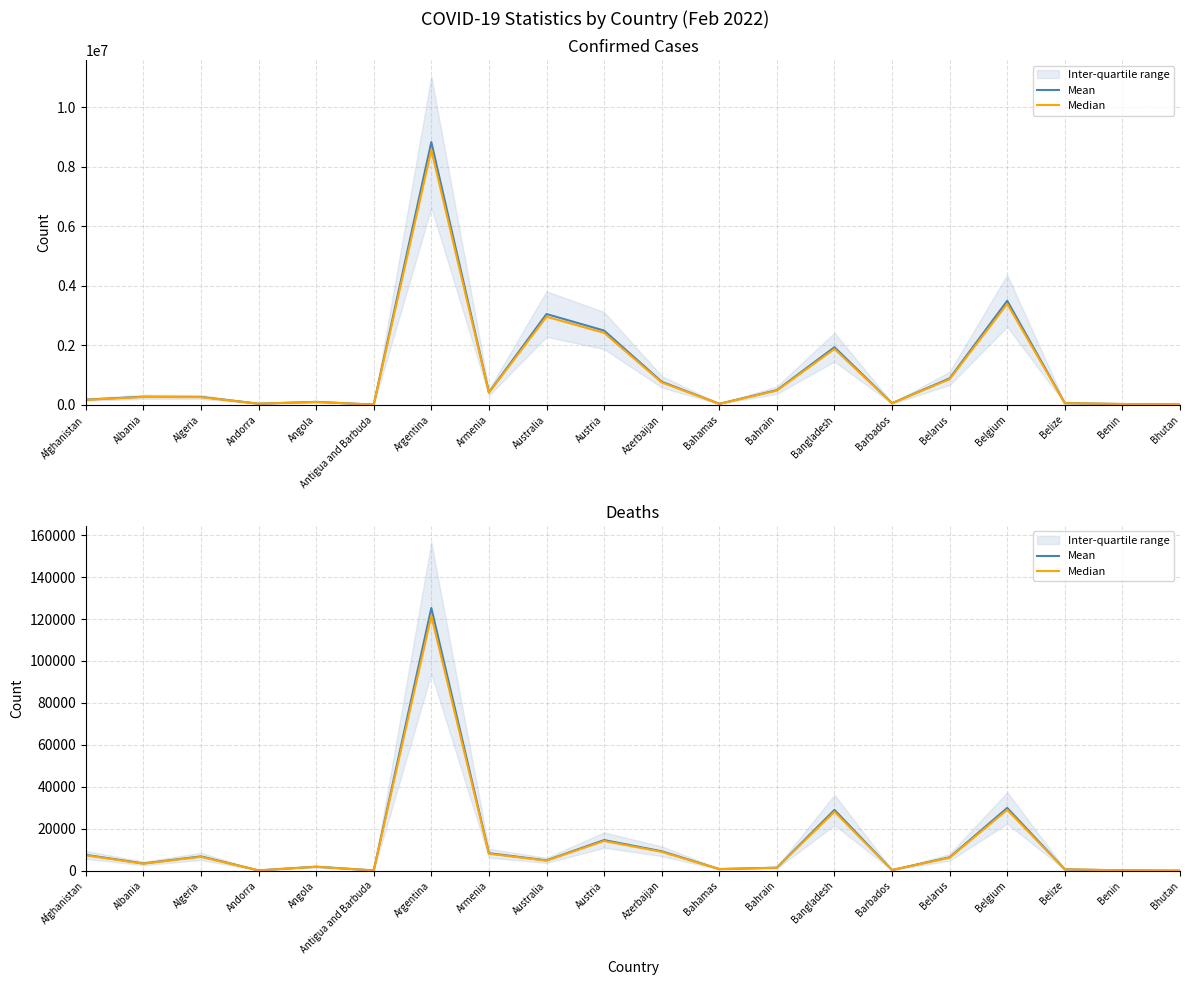

Between Andorra and Bahrain, which series saw the biggest shift?

Mean